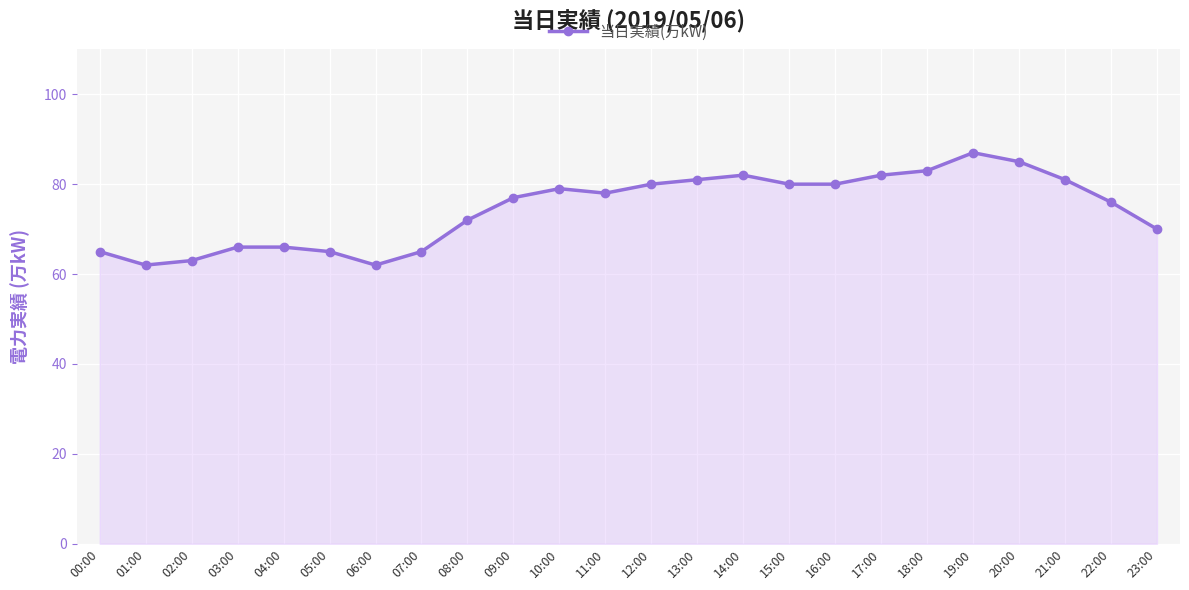

Where does the data first go above 78?

10:00